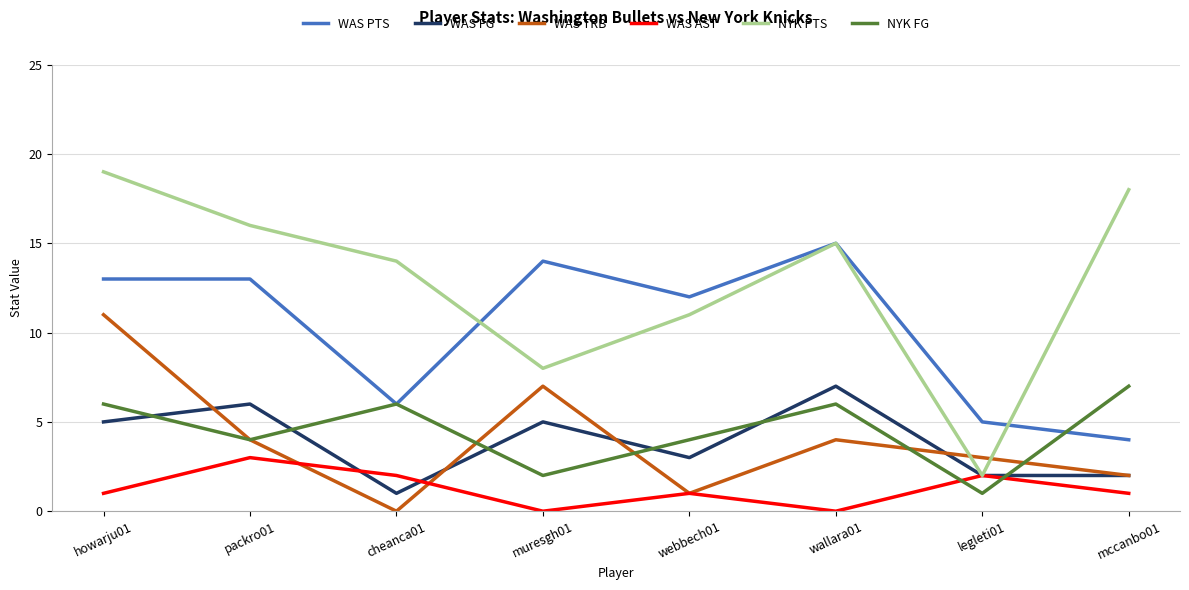

What are all the series names shown in the legend?

WAS PTS, WAS FG, WAS TRB, WAS AST, NYK PTS, NYK FG